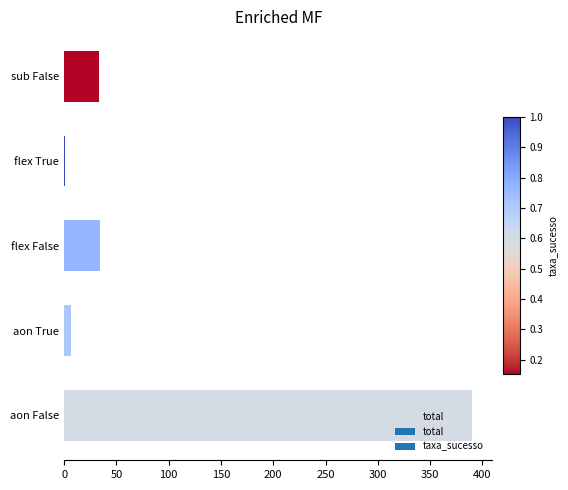

What is the ratio of the value at sub False to the value at flex False?

1.0